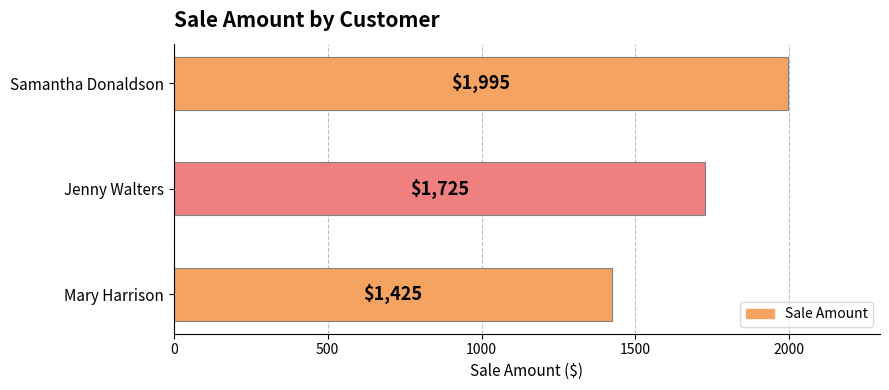

Reading bottom to top, transcribe all the data shown in this chart.

Mary Harrison=1425	Jenny Walters=1725	Samantha Donaldson=1995